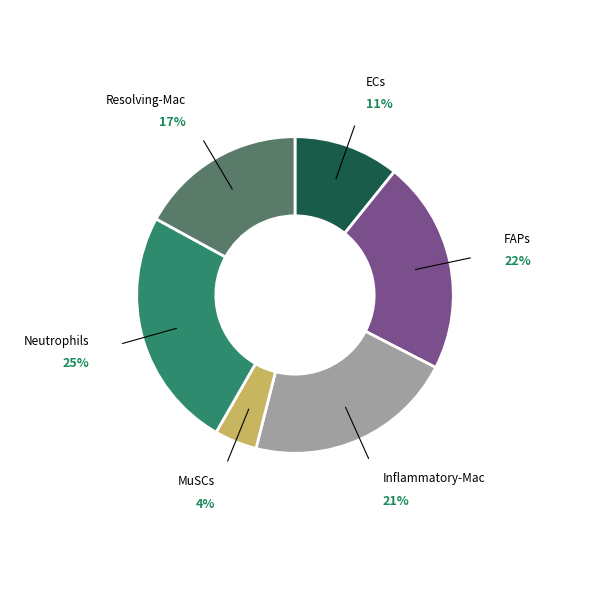

Count the number of slices in the pie.

6